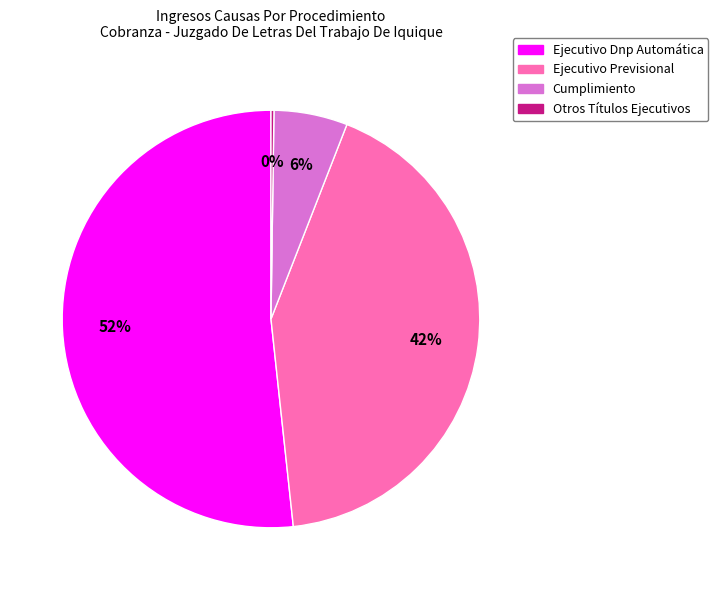

Is there any slice that represents more than half of the pie?

Yes